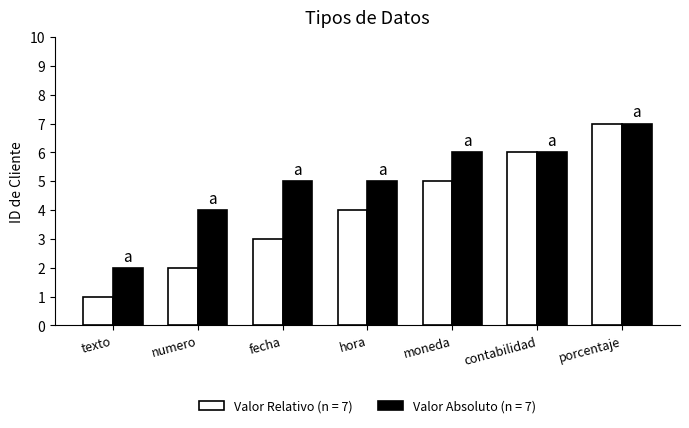

Which category has the lowest value in the Valor Relativo (n = 7) series?

texto